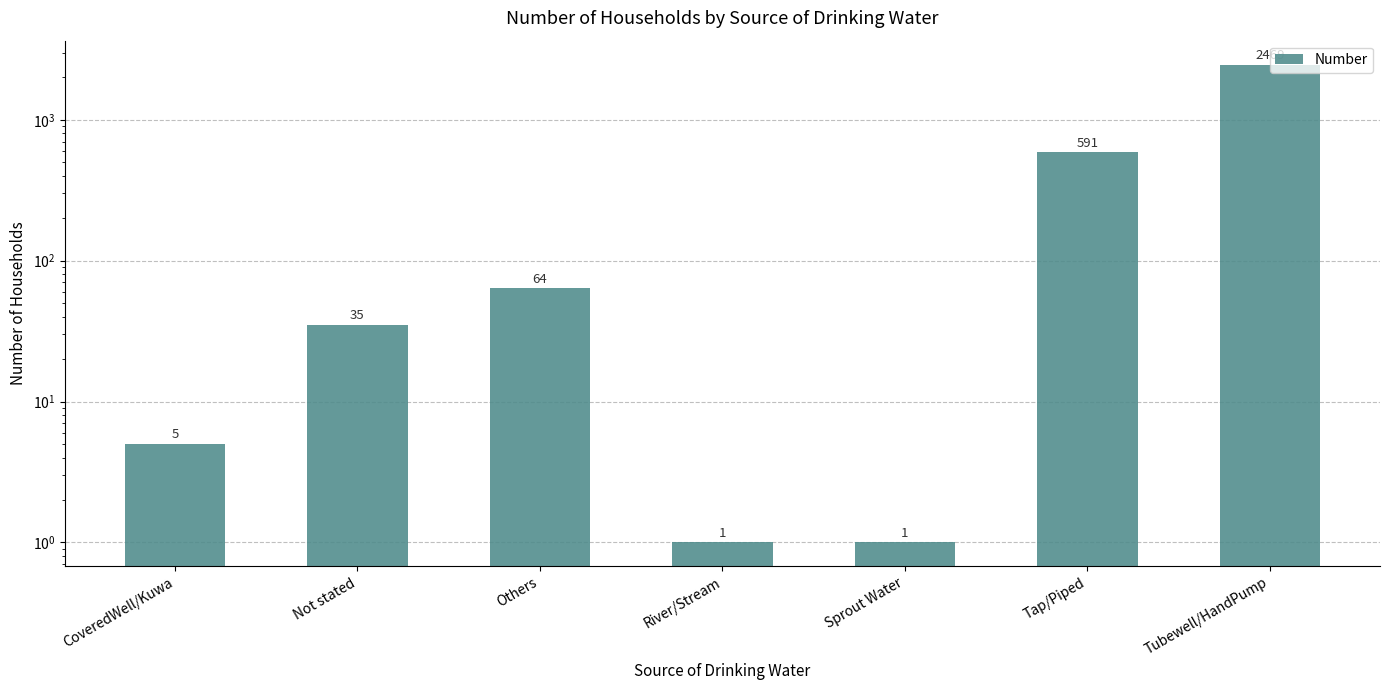

Where is the data nearest to the value 1235?

Tap/Piped